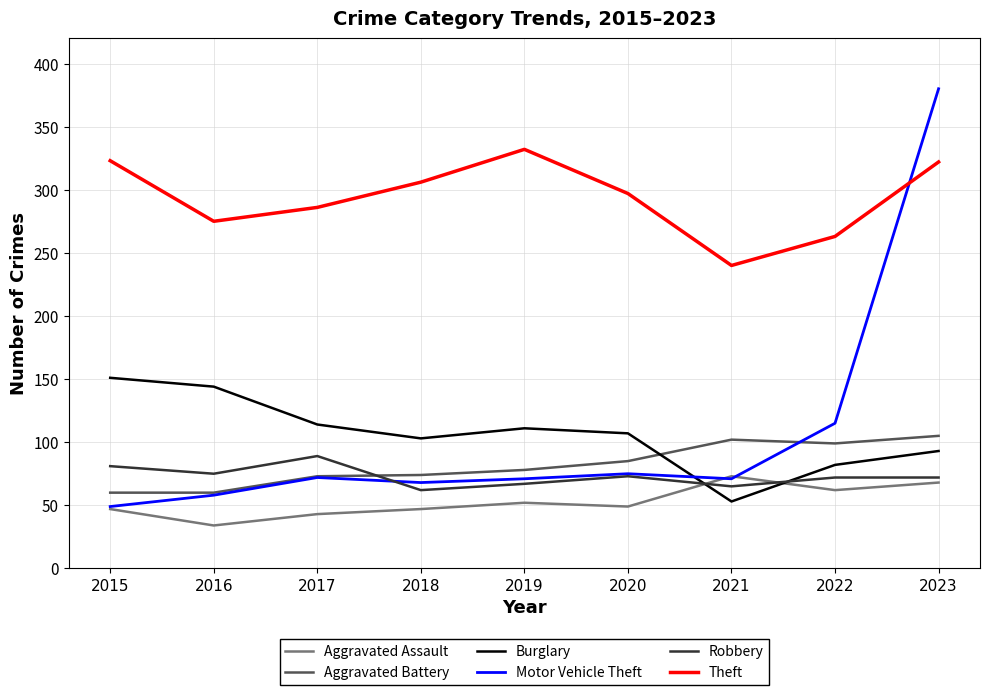

At which label is Motor Vehicle Theft closest to 214?

2022